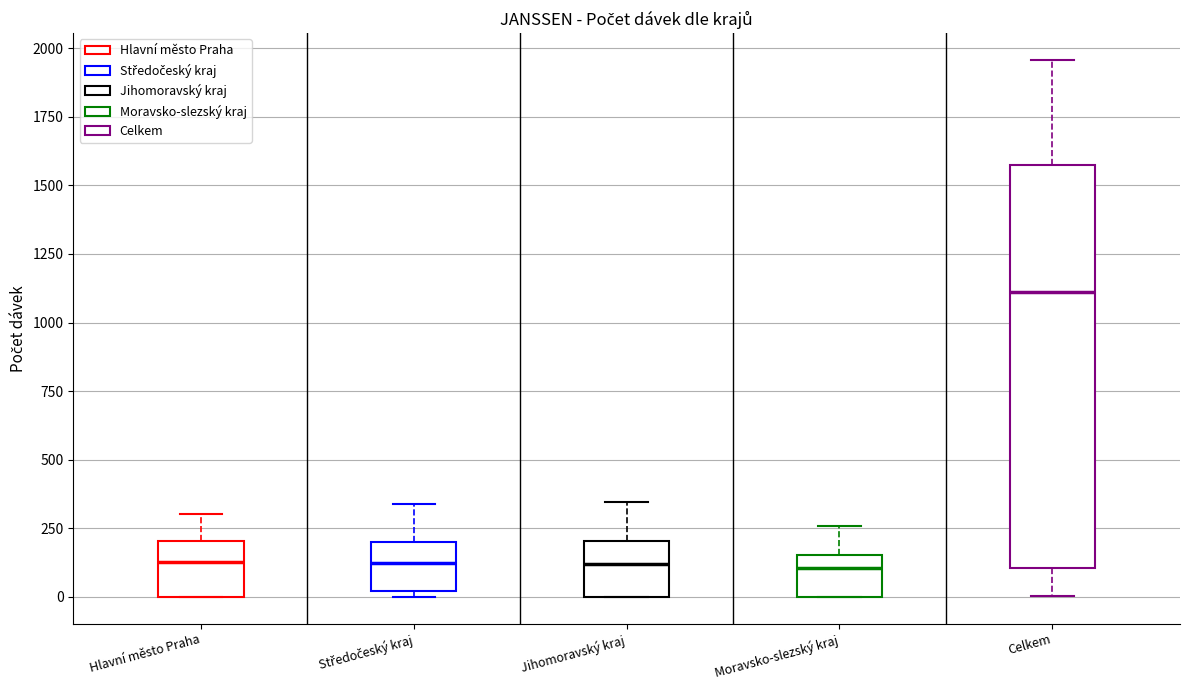

Comparing the boxes themselves (not the whiskers), which one is the tallest?

Celkem